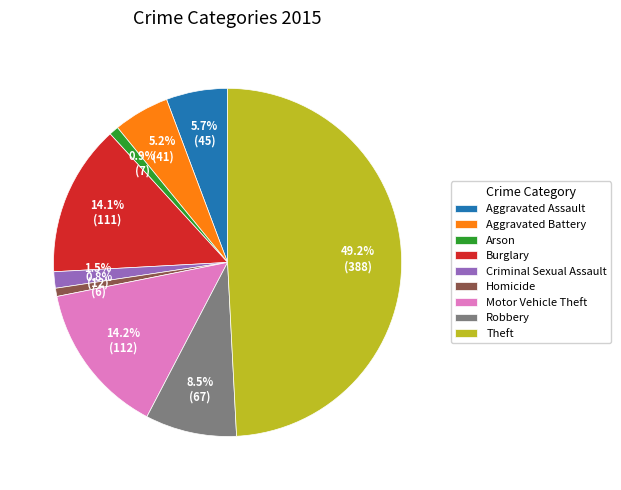

Which slice is the largest?

Theft